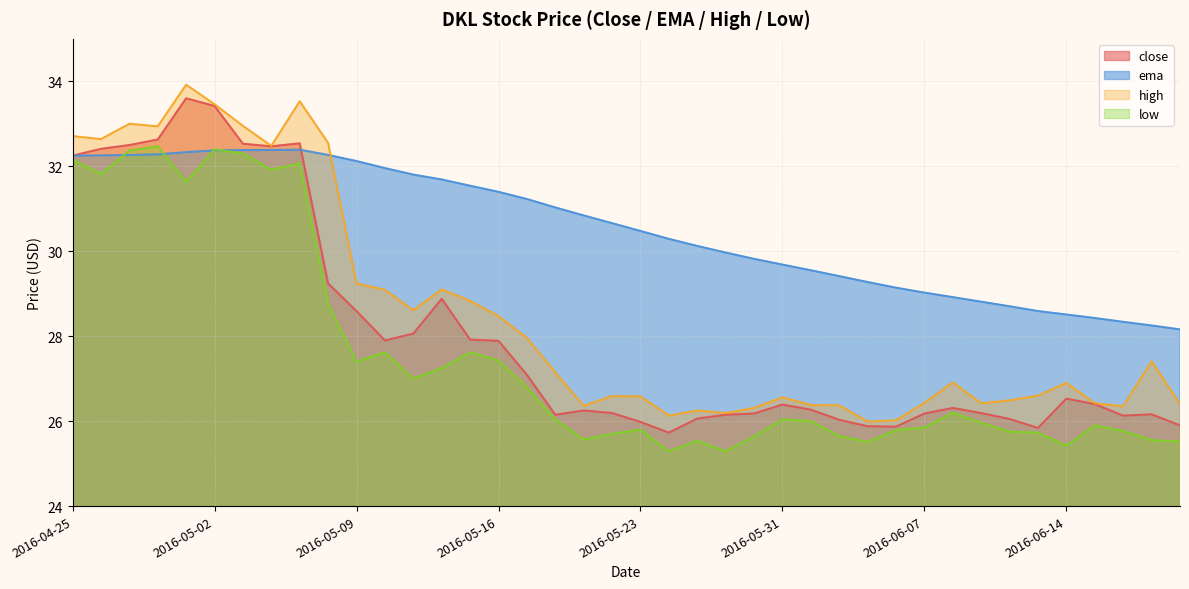

Does the chart display data point markers on the line(s)?

No